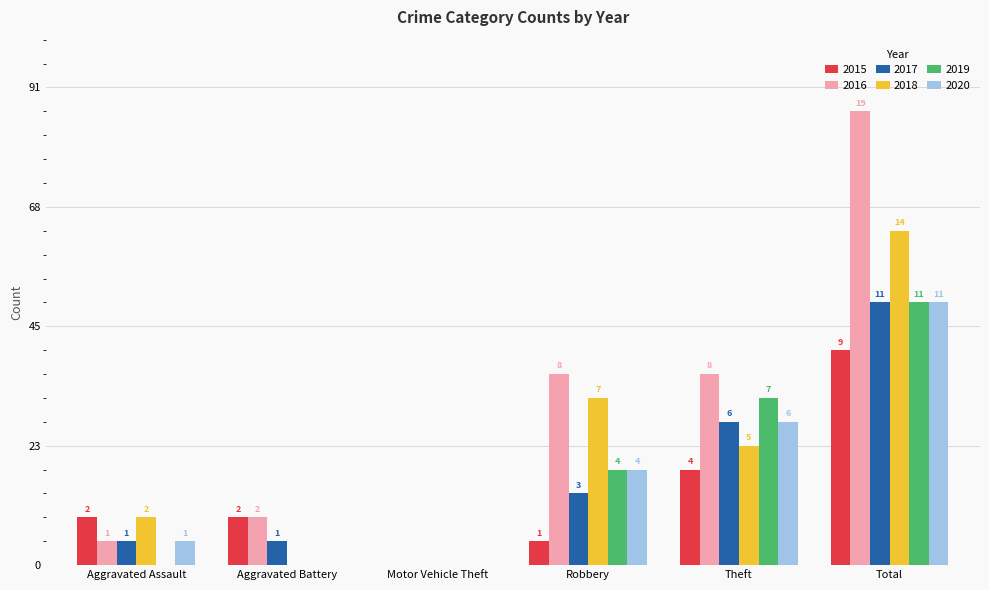

Rank the categories by 2016 value from lowest to highest.

Motor Vehicle Theft, Aggravated Assault, Aggravated Battery, Robbery, Theft, Total